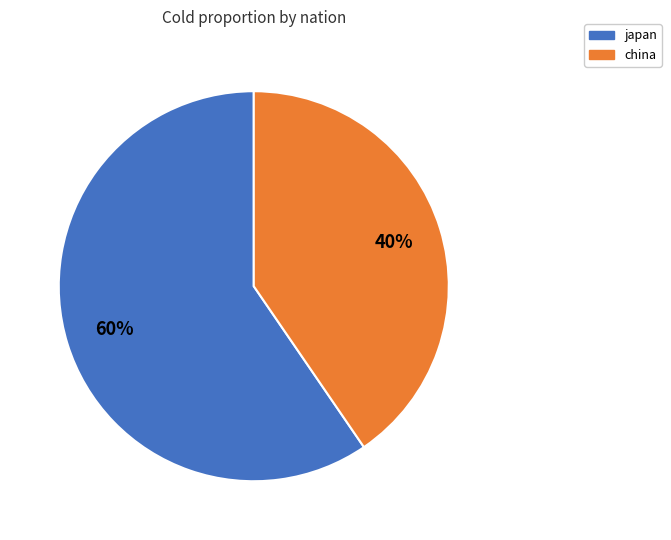

Which category accounts for the majority?

japan